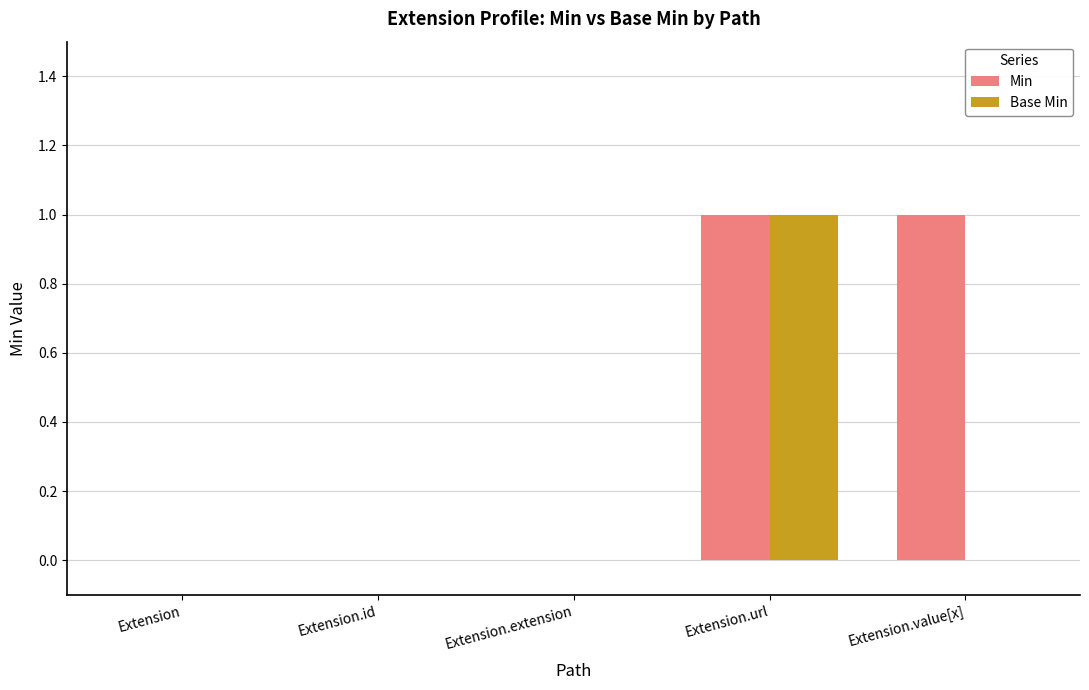

Which series has the largest total across all categories?

Min